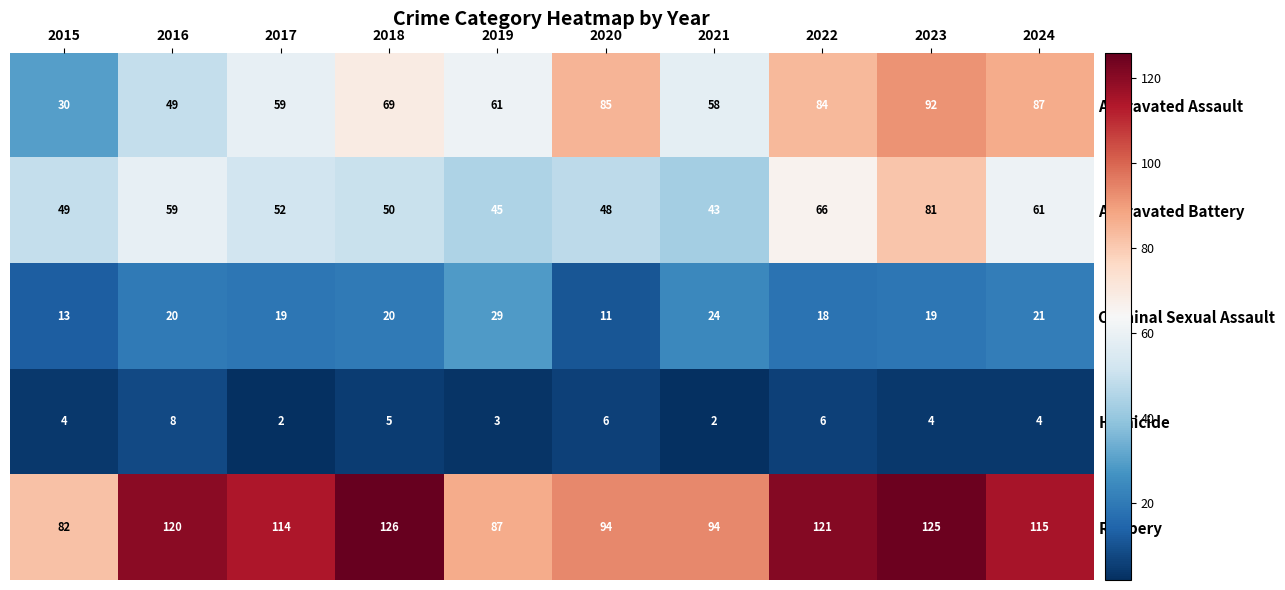

What is the approximate value of Robbery at 2019?

87